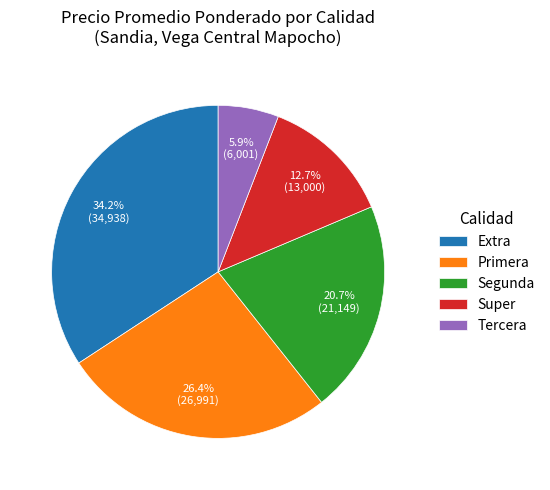

What percentage do Primera and Extra together represent?

60.7%